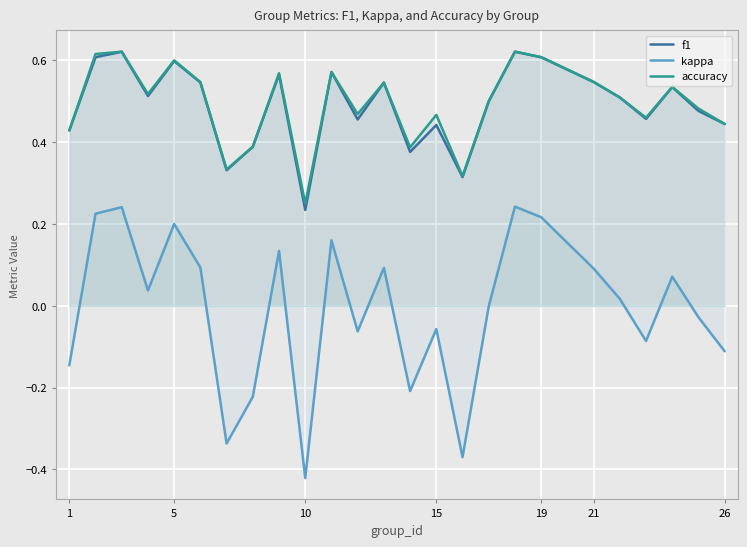

Which series has the largest range (max minus min)?

kappa